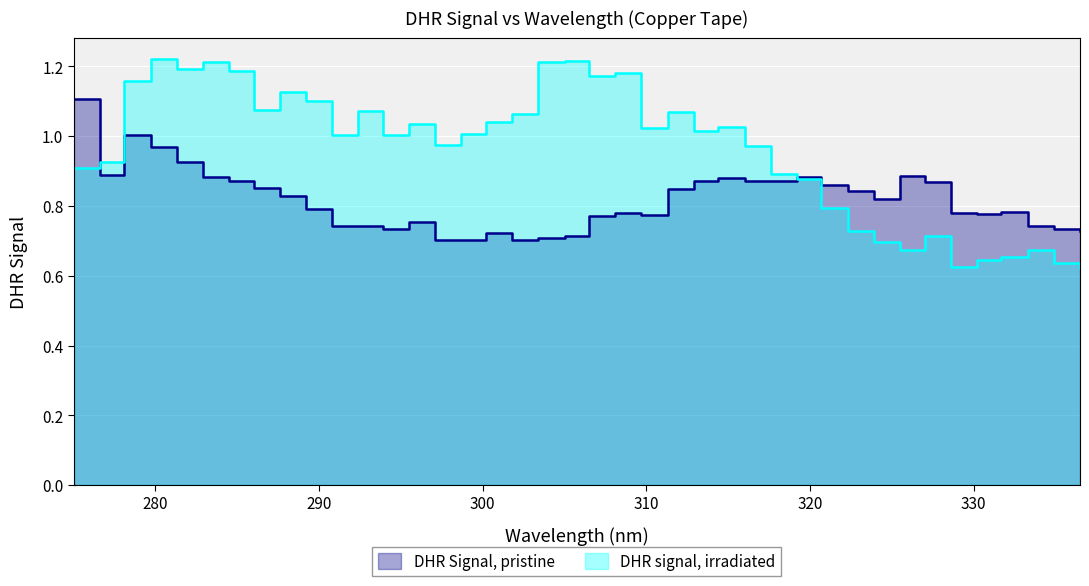

How many distinct data groups are displayed?

2